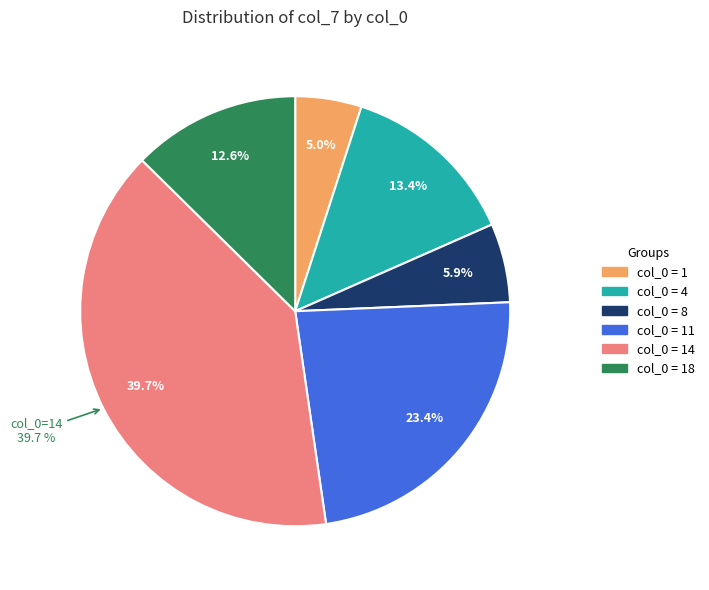

To the nearest percent, what is the difference between the 18 and 1 slice percentages?

8%